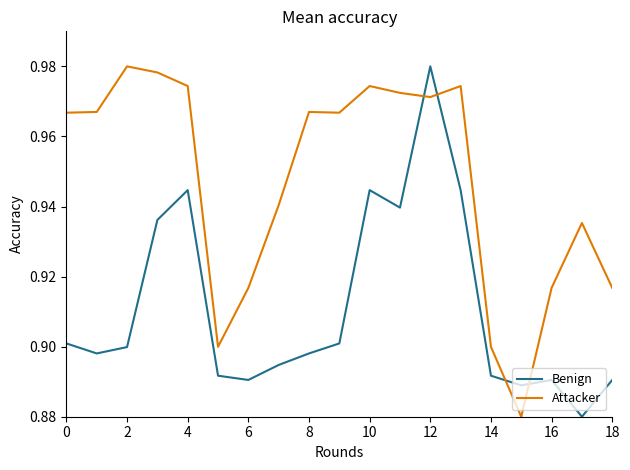

True or false: Benign and Attacker intersect in this chart.

True